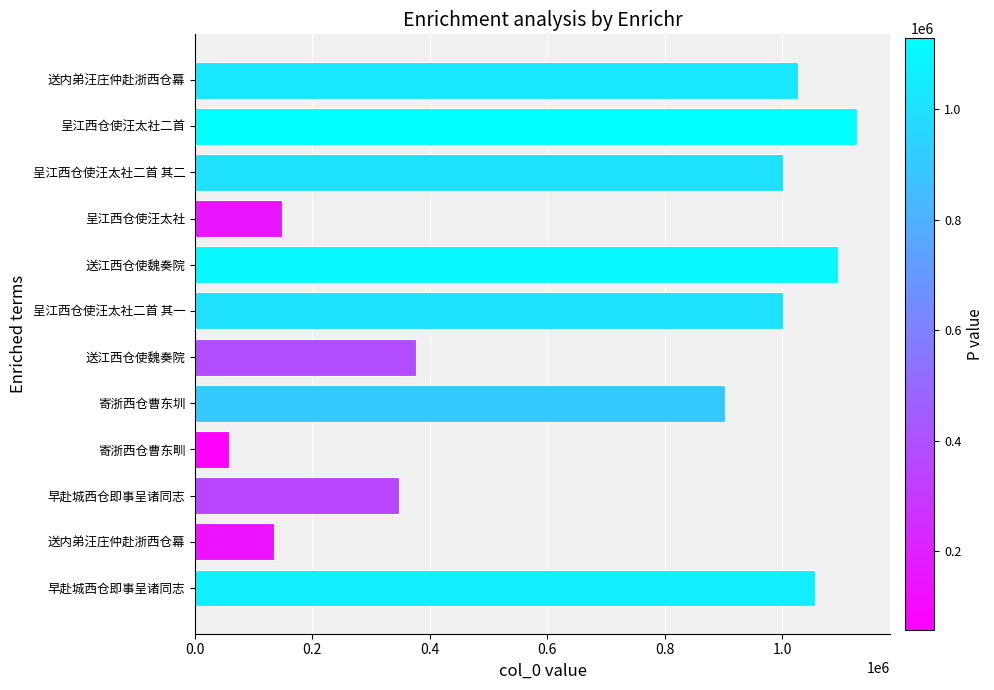

What is the sum of all values?

8281039